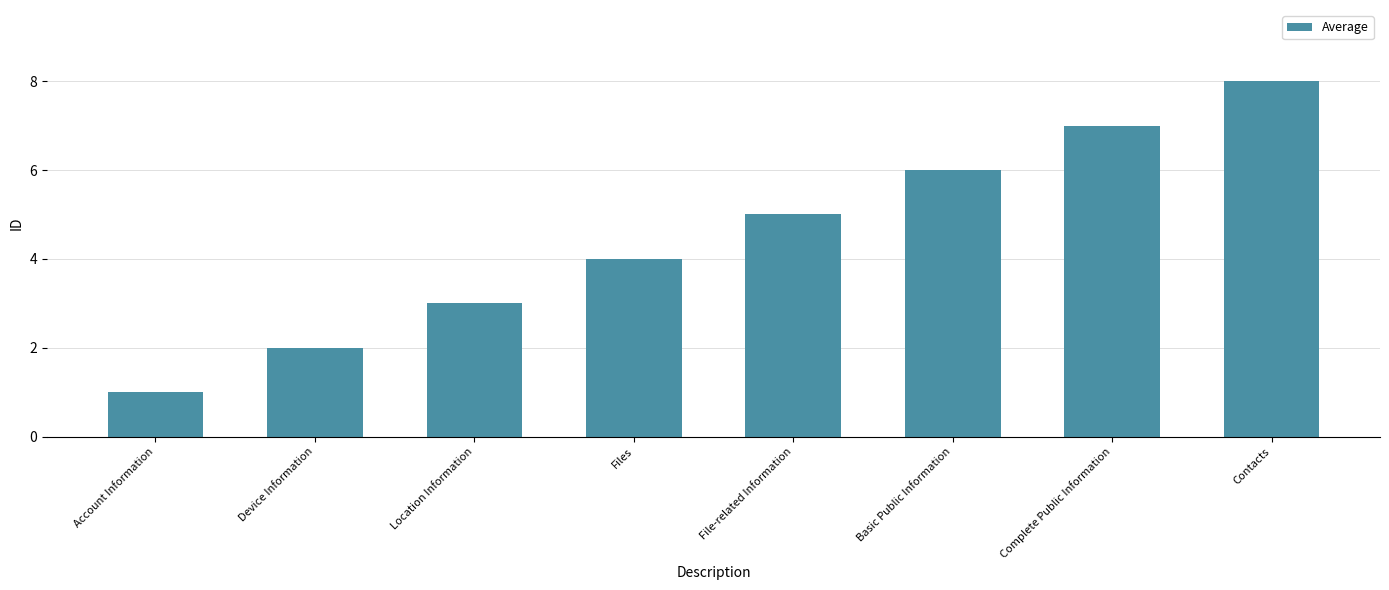

How many series are shown in this chart?

1